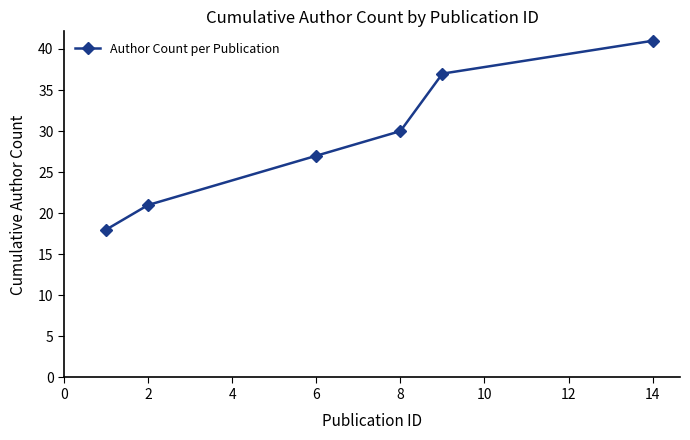

What is the average value?

29